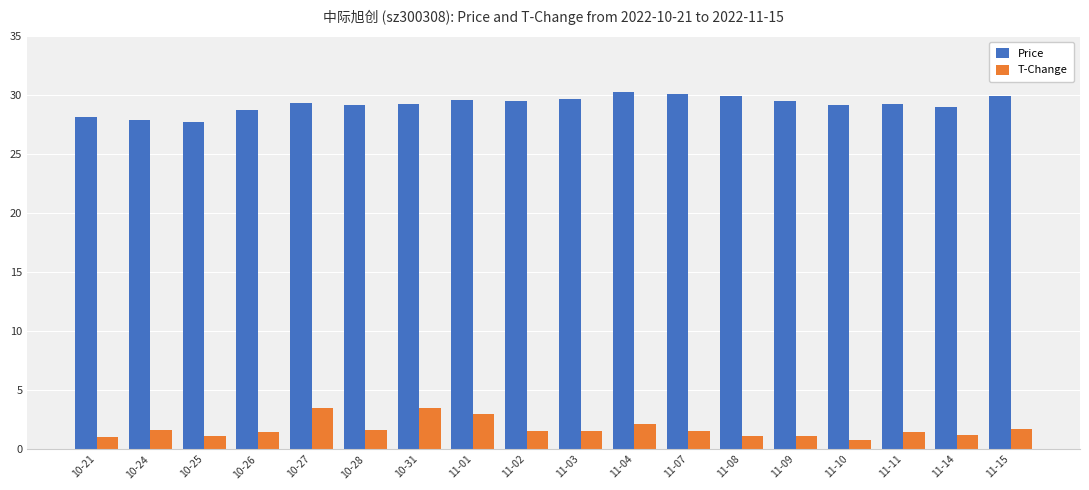

Rank the series at 10-28 from lowest to highest value.

T-Change, Price